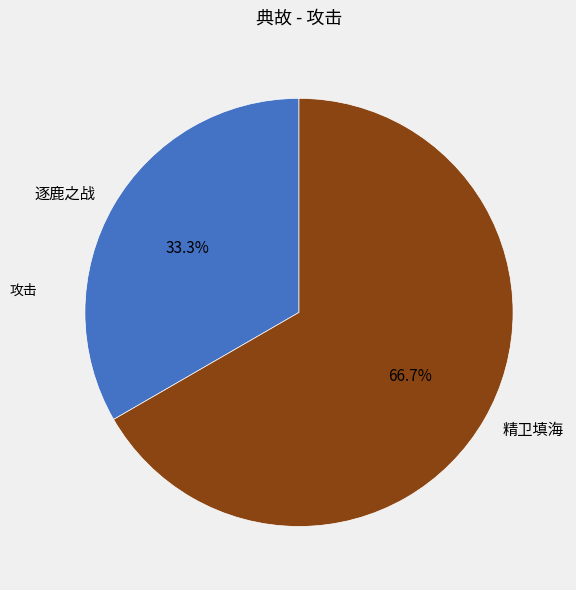

What is the smallest slice in the pie chart?

逐鹿之战